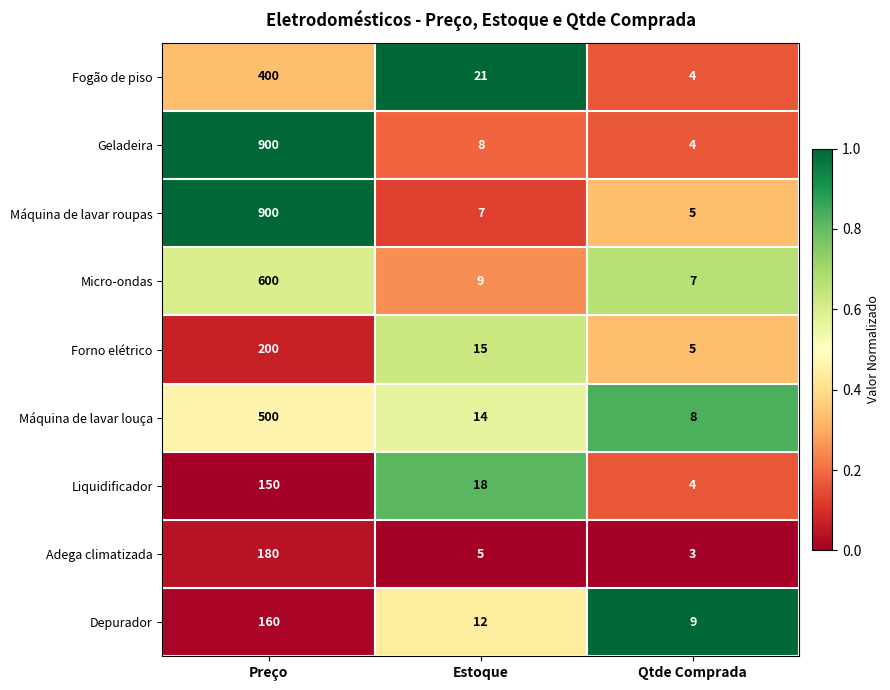

At Estoque, list the series in order from largest to smallest.

Fogão de piso, Liquidificador, Forno elétrico, Máquina de lavar louça, Depurador, Micro-ondas, Geladeira, Máquina de lavar roupas, Adega climatizada